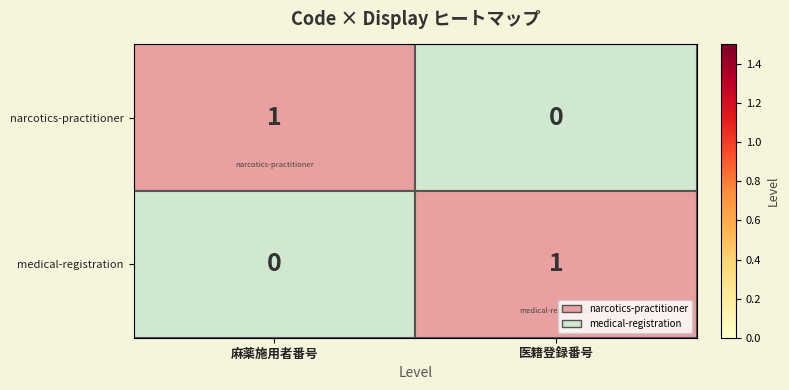

What is the greatest value displayed?

1